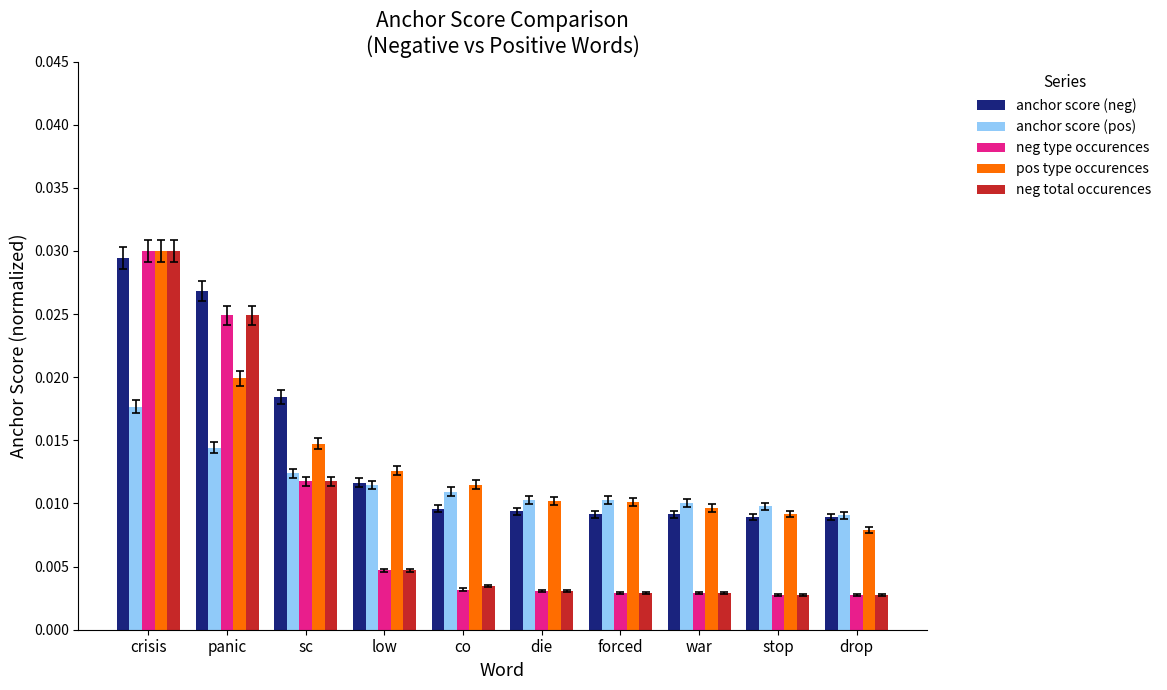

At which label does pos type occurences reach its minimum?

drop